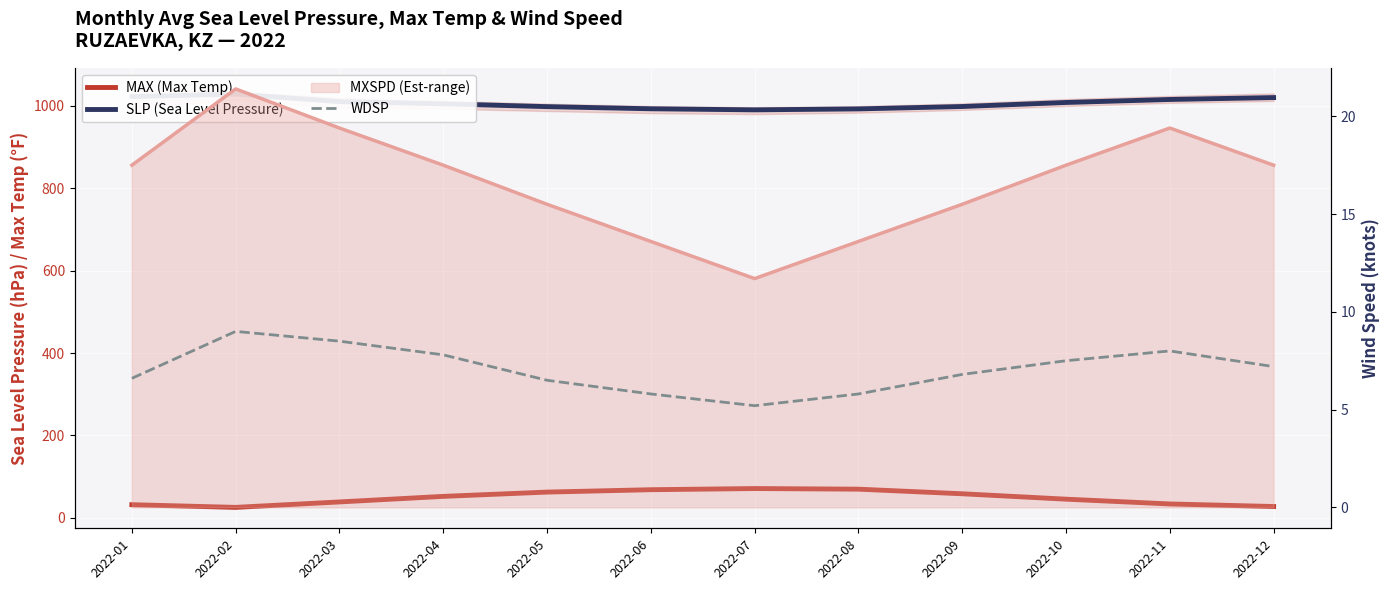

Reading left to right, transcribe all the data shown in this chart.

MAX: 2022-01=31.8	2022-02=25.3	2022-03=38.5	2022-04=52.0	2022-05=62.4	2022-06=68.2	2022-07=71.0	2022-08=69.5	2022-09=58.3	2022-10=45.2	2022-11=33.6	2022-12=27.4
SLP: 2022-01=1022.6	2022-02=1028.8	2022-03=1010.5	2022-04=1005.2	2022-05=998.3	2022-06=993.1	2022-07=990.5	2022-08=992.8	2022-09=998.6	2022-10=1008.4	2022-11=1015.7	2022-12=1020.3
MXSPD line: 2022-01=17.5	2022-02=21.4	2022-03=19.4	2022-04=17.5	2022-05=15.5	2022-06=13.6	2022-07=11.7	2022-08=13.6	2022-09=15.5	2022-10=17.5	2022-11=19.4	2022-12=17.5
WDSP: 2022-01=6.6	2022-02=9.0	2022-03=8.5	2022-04=7.8	2022-05=6.5	2022-06=5.8	2022-07=5.2	2022-08=5.8	2022-09=6.8	2022-10=7.5	2022-11=8.0	2022-12=7.2